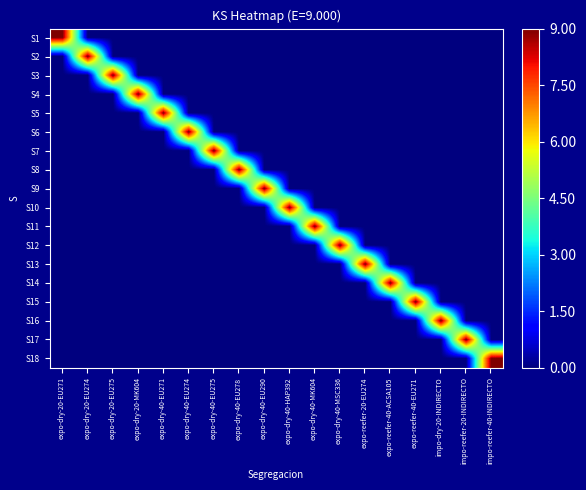

Reading left to right, what are all the values shown in this chart?

S1: expo-dry-20-EU271=9	expo-dry-20-EU274=0	expo-dry-20-EU275=0	expo-dry-20-MK604=0	expo-dry-40-EU271=0	expo-dry-40-EU274=0	expo-dry-40-EU275=0	expo-dry-40-EU278=0	expo-dry-40-EU290=0	expo-dry-40-HAP392=0	expo-dry-40-MK604=0	expo-dry-40-MSC336=0	expo-reefer-20-EU274=0	expo-reefer-40-ACSA105=0	expo-reefer-40-EU271=0	impo-dry-20-INDIRECTO=0	impo-reefer-20-INDIRECTO=0	impo-reefer-40-INDIRECTO=0
S2: expo-dry-20-EU271=0	expo-dry-20-EU274=9	expo-dry-20-EU275=0	expo-dry-20-MK604=0	expo-dry-40-EU271=0	expo-dry-40-EU274=0	expo-dry-40-EU275=0	expo-dry-40-EU278=0	expo-dry-40-EU290=0	expo-dry-40-HAP392=0	expo-dry-40-MK604=0	expo-dry-40-MSC336=0	expo-reefer-20-EU274=0	expo-reefer-40-ACSA105=0	expo-reefer-40-EU271=0	impo-dry-20-INDIRECTO=0	impo-reefer-20-INDIRECTO=0	impo-reefer-40-INDIRECTO=0
S3: expo-dry-20-EU271=0	expo-dry-20-EU274=0	expo-dry-20-EU275=9	expo-dry-20-MK604=0	expo-dry-40-EU271=0	expo-dry-40-EU274=0	expo-dry-40-EU275=0	expo-dry-40-EU278=0	expo-dry-40-EU290=0	expo-dry-40-HAP392=0	expo-dry-40-MK604=0	expo-dry-40-MSC336=0	expo-reefer-20-EU274=0	expo-reefer-40-ACSA105=0	expo-reefer-40-EU271=0	impo-dry-20-INDIRECTO=0	impo-reefer-20-INDIRECTO=0	impo-reefer-40-INDIRECTO=0
S4: expo-dry-20-EU271=0	expo-dry-20-EU274=0	expo-dry-20-EU275=0	expo-dry-20-MK604=9	expo-dry-40-EU271=0	expo-dry-40-EU274=0	expo-dry-40-EU275=0	expo-dry-40-EU278=0	expo-dry-40-EU290=0	expo-dry-40-HAP392=0	expo-dry-40-MK604=0	expo-dry-40-MSC336=0	expo-reefer-20-EU274=0	expo-reefer-40-ACSA105=0	expo-reefer-40-EU271=0	impo-dry-20-INDIRECTO=0	impo-reefer-20-INDIRECTO=0	impo-reefer-40-INDIRECTO=0
S5: expo-dry-20-EU271=0	expo-dry-20-EU274=0	expo-dry-20-EU275=0	expo-dry-20-MK604=0	expo-dry-40-EU271=9	expo-dry-40-EU274=0	expo-dry-40-EU275=0	expo-dry-40-EU278=0	expo-dry-40-EU290=0	expo-dry-40-HAP392=0	expo-dry-40-MK604=0	expo-dry-40-MSC336=0	expo-reefer-20-EU274=0	expo-reefer-40-ACSA105=0	expo-reefer-40-EU271=0	impo-dry-20-INDIRECTO=0	impo-reefer-20-INDIRECTO=0	impo-reefer-40-INDIRECTO=0
S6: expo-dry-20-EU271=0	expo-dry-20-EU274=0	expo-dry-20-EU275=0	expo-dry-20-MK604=0	expo-dry-40-EU271=0	expo-dry-40-EU274=9	expo-dry-40-EU275=0	expo-dry-40-EU278=0	expo-dry-40-EU290=0	expo-dry-40-HAP392=0	expo-dry-40-MK604=0	expo-dry-40-MSC336=0	expo-reefer-20-EU274=0	expo-reefer-40-ACSA105=0	expo-reefer-40-EU271=0	impo-dry-20-INDIRECTO=0	impo-reefer-20-INDIRECTO=0	impo-reefer-40-INDIRECTO=0
S7: expo-dry-20-EU271=0	expo-dry-20-EU274=0	expo-dry-20-EU275=0	expo-dry-20-MK604=0	expo-dry-40-EU271=0	expo-dry-40-EU274=0	expo-dry-40-EU275=9	expo-dry-40-EU278=0	expo-dry-40-EU290=0	expo-dry-40-HAP392=0	expo-dry-40-MK604=0	expo-dry-40-MSC336=0	expo-reefer-20-EU274=0	expo-reefer-40-ACSA105=0	expo-reefer-40-EU271=0	impo-dry-20-INDIRECTO=0	impo-reefer-20-INDIRECTO=0	impo-reefer-40-INDIRECTO=0
S8: expo-dry-20-EU271=0	expo-dry-20-EU274=0	expo-dry-20-EU275=0	expo-dry-20-MK604=0	expo-dry-40-EU271=0	expo-dry-40-EU274=0	expo-dry-40-EU275=0	expo-dry-40-EU278=9	expo-dry-40-EU290=0	expo-dry-40-HAP392=0	expo-dry-40-MK604=0	expo-dry-40-MSC336=0	expo-reefer-20-EU274=0	expo-reefer-40-ACSA105=0	expo-reefer-40-EU271=0	impo-dry-20-INDIRECTO=0	impo-reefer-20-INDIRECTO=0	impo-reefer-40-INDIRECTO=0
S9: expo-dry-20-EU271=0	expo-dry-20-EU274=0	expo-dry-20-EU275=0	expo-dry-20-MK604=0	expo-dry-40-EU271=0	expo-dry-40-EU274=0	expo-dry-40-EU275=0	expo-dry-40-EU278=0	expo-dry-40-EU290=9	expo-dry-40-HAP392=0	expo-dry-40-MK604=0	expo-dry-40-MSC336=0	expo-reefer-20-EU274=0	expo-reefer-40-ACSA105=0	expo-reefer-40-EU271=0	impo-dry-20-INDIRECTO=0	impo-reefer-20-INDIRECTO=0	impo-reefer-40-INDIRECTO=0
S10: expo-dry-20-EU271=0	expo-dry-20-EU274=0	expo-dry-20-EU275=0	expo-dry-20-MK604=0	expo-dry-40-EU271=0	expo-dry-40-EU274=0	expo-dry-40-EU275=0	expo-dry-40-EU278=0	expo-dry-40-EU290=0	expo-dry-40-HAP392=9	expo-dry-40-MK604=0	expo-dry-40-MSC336=0	expo-reefer-20-EU274=0	expo-reefer-40-ACSA105=0	expo-reefer-40-EU271=0	impo-dry-20-INDIRECTO=0	impo-reefer-20-INDIRECTO=0	impo-reefer-40-INDIRECTO=0
S11: expo-dry-20-EU271=0	expo-dry-20-EU274=0	expo-dry-20-EU275=0	expo-dry-20-MK604=0	expo-dry-40-EU271=0	expo-dry-40-EU274=0	expo-dry-40-EU275=0	expo-dry-40-EU278=0	expo-dry-40-EU290=0	expo-dry-40-HAP392=0	expo-dry-40-MK604=9	expo-dry-40-MSC336=0	expo-reefer-20-EU274=0	expo-reefer-40-ACSA105=0	expo-reefer-40-EU271=0	impo-dry-20-INDIRECTO=0	impo-reefer-20-INDIRECTO=0	impo-reefer-40-INDIRECTO=0
S12: expo-dry-20-EU271=0	expo-dry-20-EU274=0	expo-dry-20-EU275=0	expo-dry-20-MK604=0	expo-dry-40-EU271=0	expo-dry-40-EU274=0	expo-dry-40-EU275=0	expo-dry-40-EU278=0	expo-dry-40-EU290=0	expo-dry-40-HAP392=0	expo-dry-40-MK604=0	expo-dry-40-MSC336=9	expo-reefer-20-EU274=0	expo-reefer-40-ACSA105=0	expo-reefer-40-EU271=0	impo-dry-20-INDIRECTO=0	impo-reefer-20-INDIRECTO=0	impo-reefer-40-INDIRECTO=0
S13: expo-dry-20-EU271=0	expo-dry-20-EU274=0	expo-dry-20-EU275=0	expo-dry-20-MK604=0	expo-dry-40-EU271=0	expo-dry-40-EU274=0	expo-dry-40-EU275=0	expo-dry-40-EU278=0	expo-dry-40-EU290=0	expo-dry-40-HAP392=0	expo-dry-40-MK604=0	expo-dry-40-MSC336=0	expo-reefer-20-EU274=9	expo-reefer-40-ACSA105=0	expo-reefer-40-EU271=0	impo-dry-20-INDIRECTO=0	impo-reefer-20-INDIRECTO=0	impo-reefer-40-INDIRECTO=0
S14: expo-dry-20-EU271=0	expo-dry-20-EU274=0	expo-dry-20-EU275=0	expo-dry-20-MK604=0	expo-dry-40-EU271=0	expo-dry-40-EU274=0	expo-dry-40-EU275=0	expo-dry-40-EU278=0	expo-dry-40-EU290=0	expo-dry-40-HAP392=0	expo-dry-40-MK604=0	expo-dry-40-MSC336=0	expo-reefer-20-EU274=0	expo-reefer-40-ACSA105=9	expo-reefer-40-EU271=0	impo-dry-20-INDIRECTO=0	impo-reefer-20-INDIRECTO=0	impo-reefer-40-INDIRECTO=0
S15: expo-dry-20-EU271=0	expo-dry-20-EU274=0	expo-dry-20-EU275=0	expo-dry-20-MK604=0	expo-dry-40-EU271=0	expo-dry-40-EU274=0	expo-dry-40-EU275=0	expo-dry-40-EU278=0	expo-dry-40-EU290=0	expo-dry-40-HAP392=0	expo-dry-40-MK604=0	expo-dry-40-MSC336=0	expo-reefer-20-EU274=0	expo-reefer-40-ACSA105=0	expo-reefer-40-EU271=9	impo-dry-20-INDIRECTO=0	impo-reefer-20-INDIRECTO=0	impo-reefer-40-INDIRECTO=0
S16: expo-dry-20-EU271=0	expo-dry-20-EU274=0	expo-dry-20-EU275=0	expo-dry-20-MK604=0	expo-dry-40-EU271=0	expo-dry-40-EU274=0	expo-dry-40-EU275=0	expo-dry-40-EU278=0	expo-dry-40-EU290=0	expo-dry-40-HAP392=0	expo-dry-40-MK604=0	expo-dry-40-MSC336=0	expo-reefer-20-EU274=0	expo-reefer-40-ACSA105=0	expo-reefer-40-EU271=0	impo-dry-20-INDIRECTO=9	impo-reefer-20-INDIRECTO=0	impo-reefer-40-INDIRECTO=0
S17: expo-dry-20-EU271=0	expo-dry-20-EU274=0	expo-dry-20-EU275=0	expo-dry-20-MK604=0	expo-dry-40-EU271=0	expo-dry-40-EU274=0	expo-dry-40-EU275=0	expo-dry-40-EU278=0	expo-dry-40-EU290=0	expo-dry-40-HAP392=0	expo-dry-40-MK604=0	expo-dry-40-MSC336=0	expo-reefer-20-EU274=0	expo-reefer-40-ACSA105=0	expo-reefer-40-EU271=0	impo-dry-20-INDIRECTO=0	impo-reefer-20-INDIRECTO=9	impo-reefer-40-INDIRECTO=0
S18: expo-dry-20-EU271=0	expo-dry-20-EU274=0	expo-dry-20-EU275=0	expo-dry-20-MK604=0	expo-dry-40-EU271=0	expo-dry-40-EU274=0	expo-dry-40-EU275=0	expo-dry-40-EU278=0	expo-dry-40-EU290=0	expo-dry-40-HAP392=0	expo-dry-40-MK604=0	expo-dry-40-MSC336=0	expo-reefer-20-EU274=0	expo-reefer-40-ACSA105=0	expo-reefer-40-EU271=0	impo-dry-20-INDIRECTO=0	impo-reefer-20-INDIRECTO=0	impo-reefer-40-INDIRECTO=9